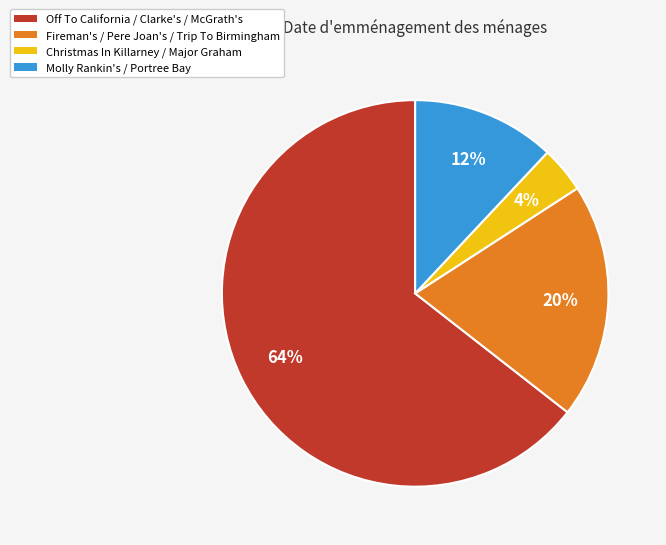

To the nearest percent, what is the average slice percentage?

25%